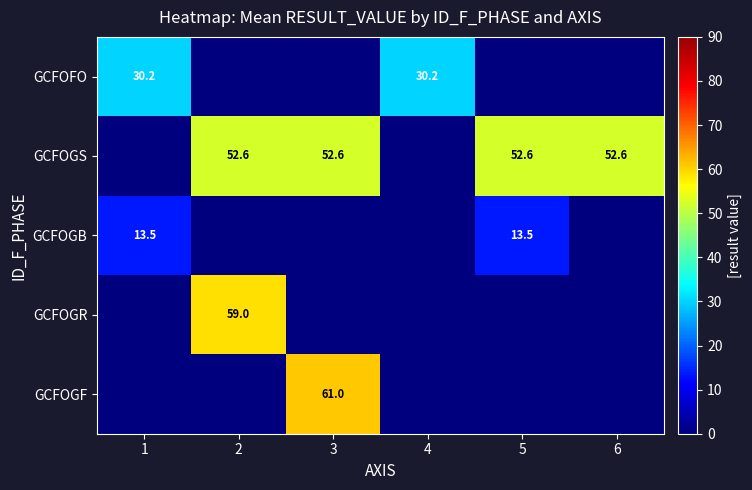

The value of GCFOGS at 3 is 87.3. True or false?

False